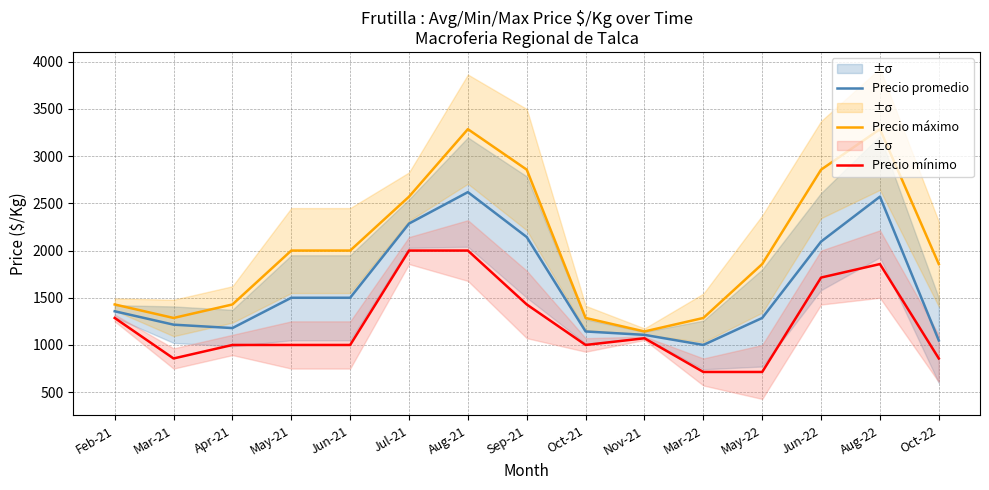

How many lines are shown in the chart?

3